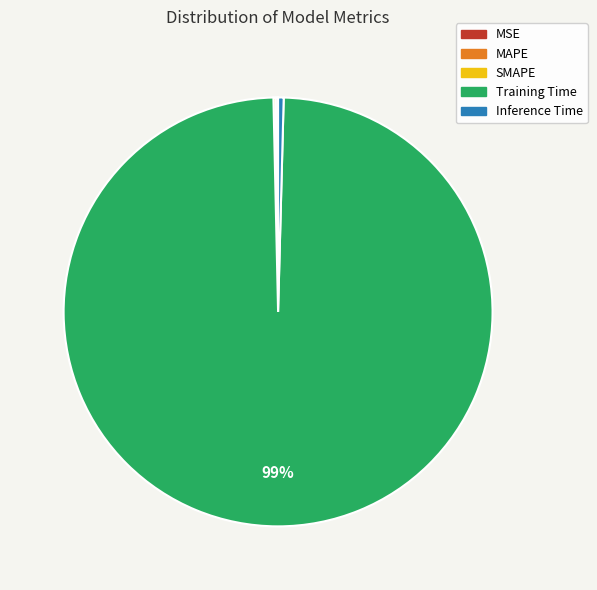

True or false: Inference Time accounts for 0% of the total.

True